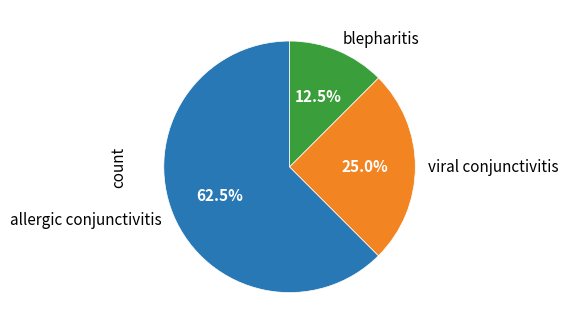

What is the largest slice in the pie chart?

allergic conjunctivitis